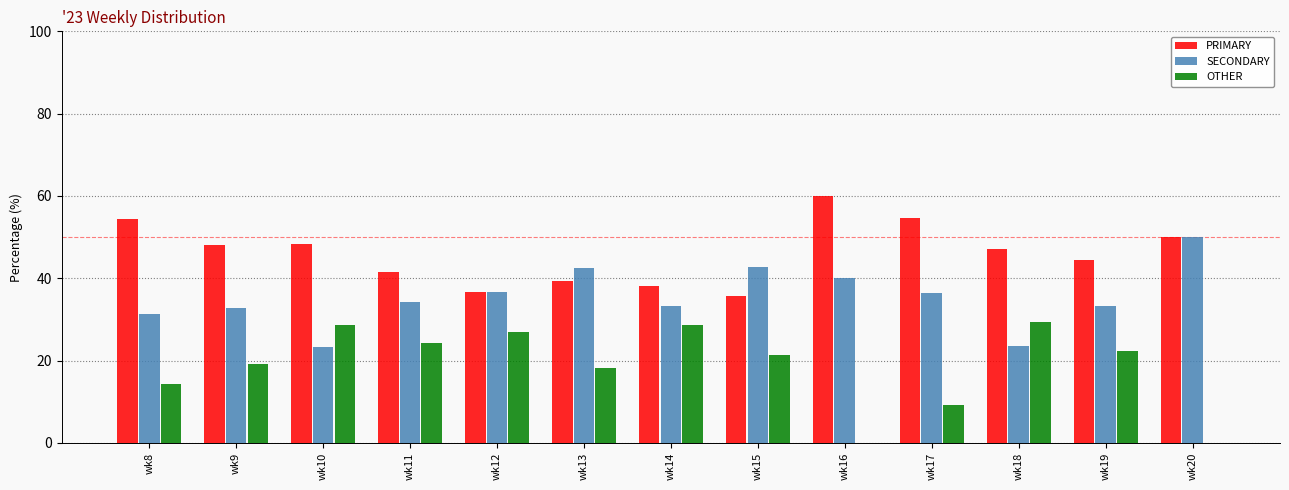

What is the average value of the OTHER series?

18.6